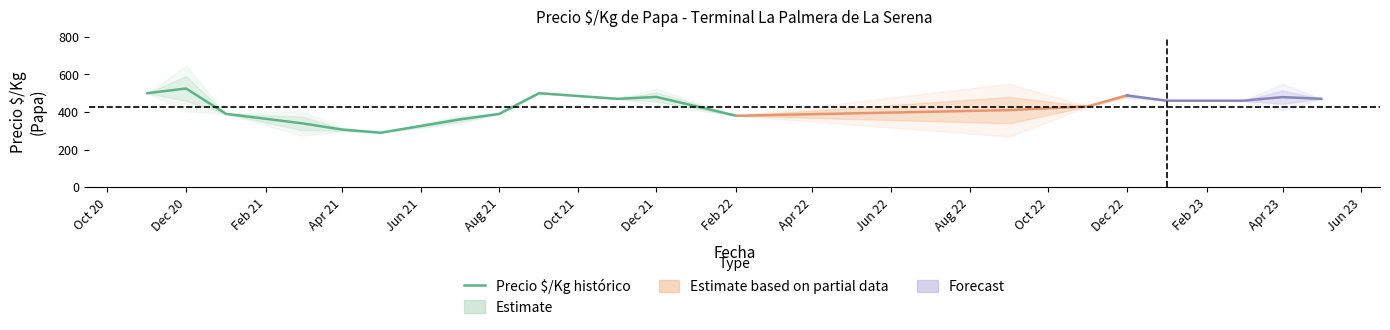

True or false: Precio $/Kg histórico has a value of 390.0 at Aug 21.

True